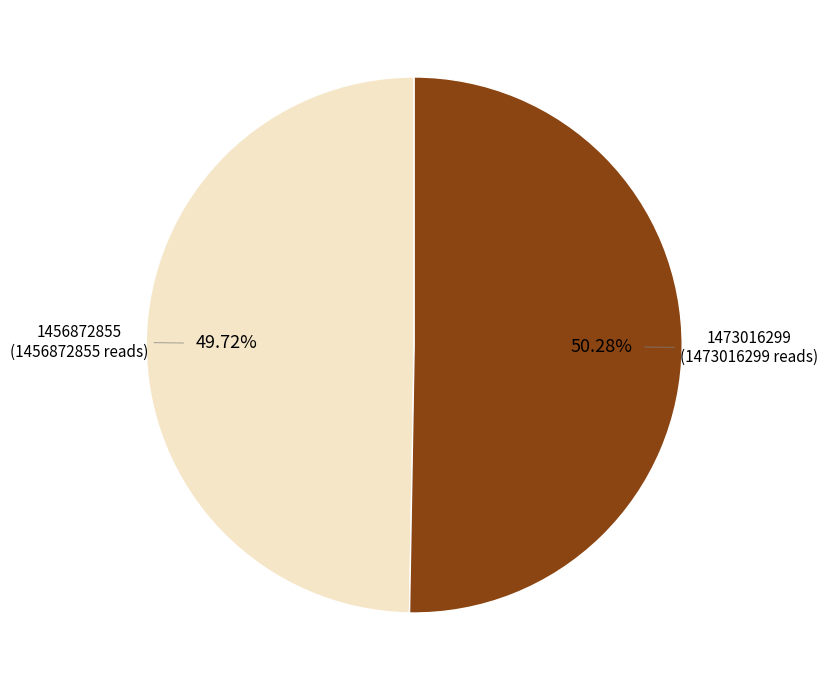

How many segments does this pie chart have?

2